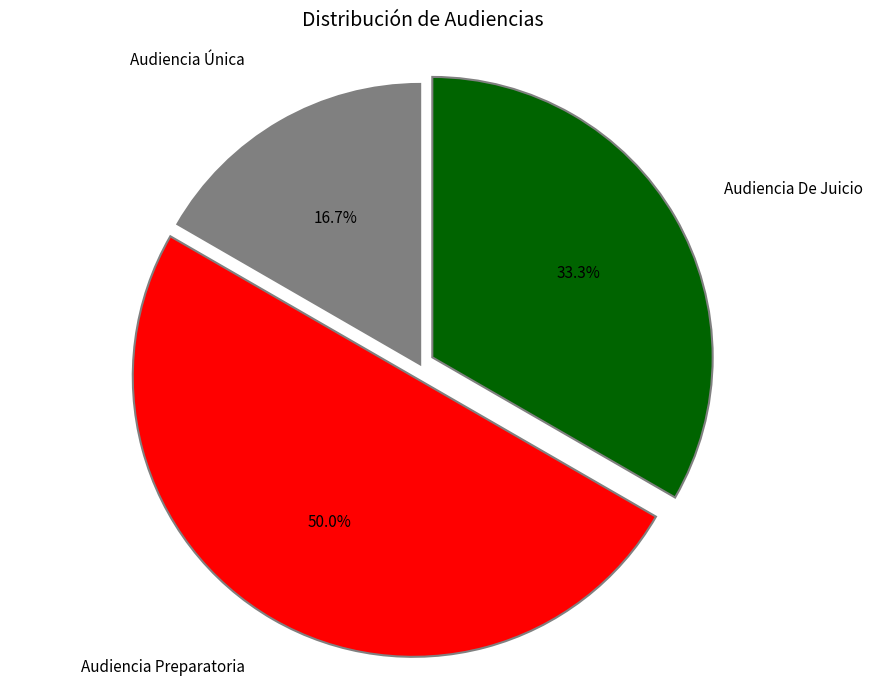

Which category has the smallest portion of the pie?

Audiencia Única